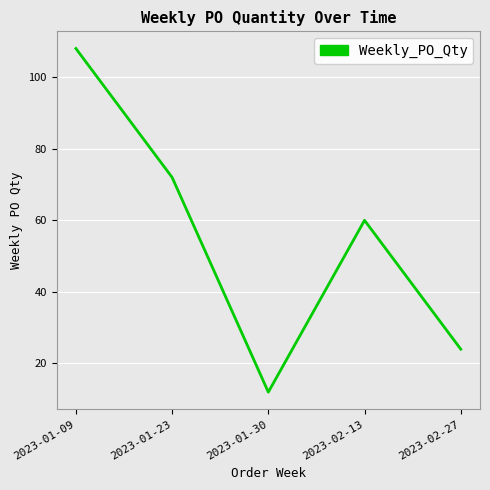

What position from the right is 2023-01-09?

5